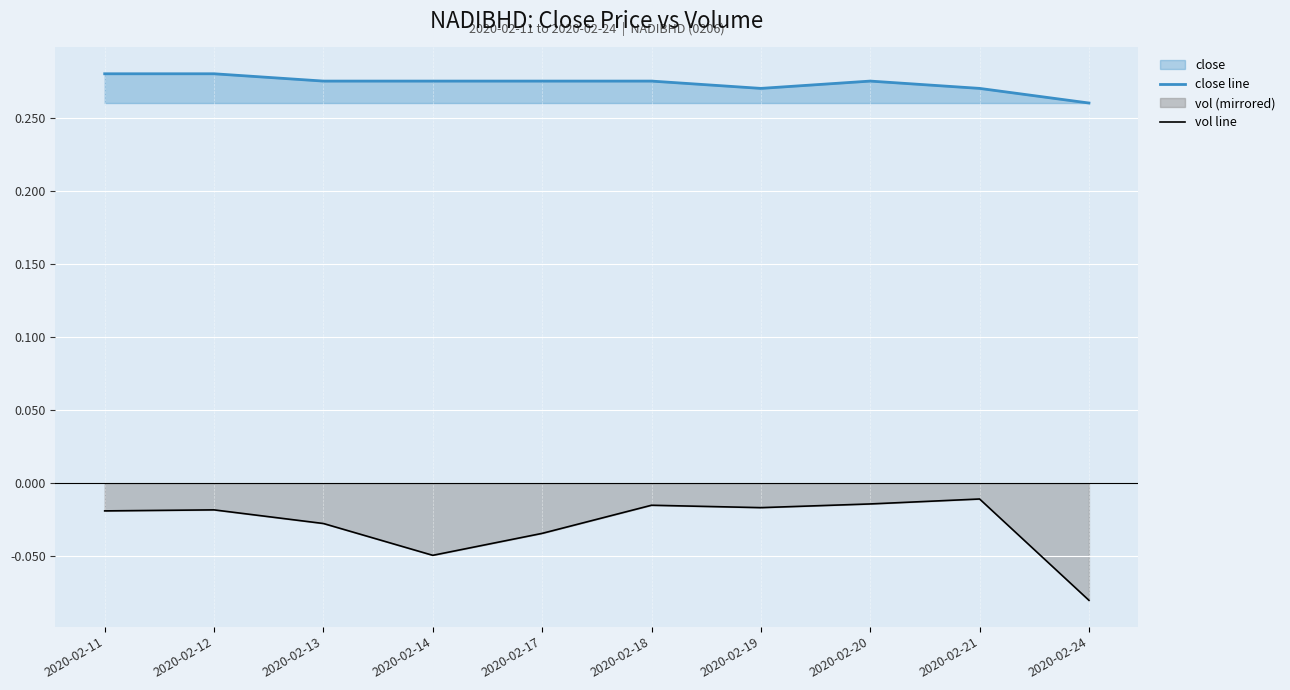

True or false: close line and vol line cross at least once.

False